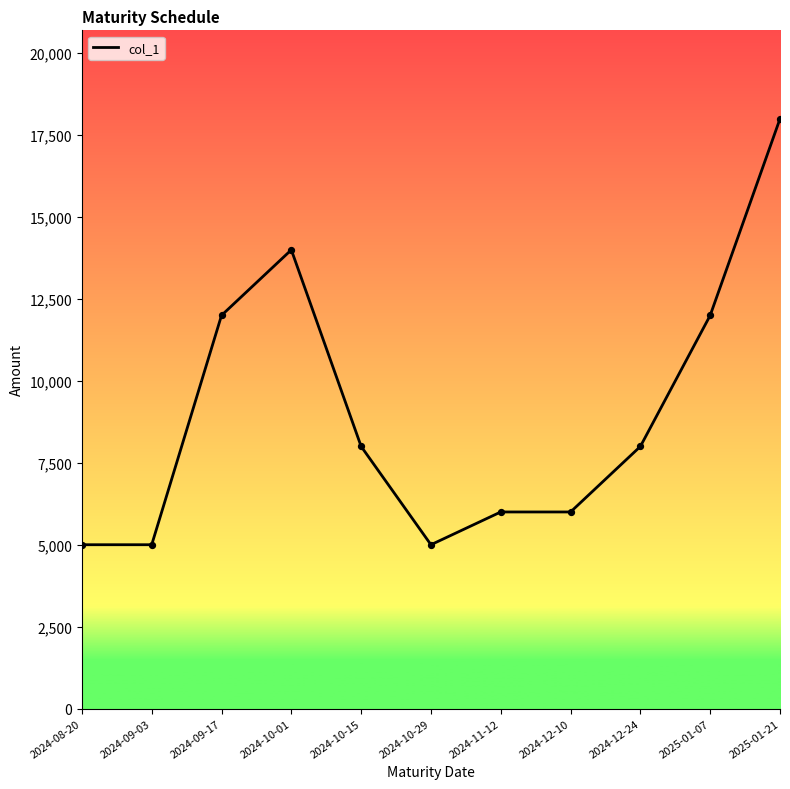

What is the change in value from 2024-12-24 to 2025-01-21?

+10000